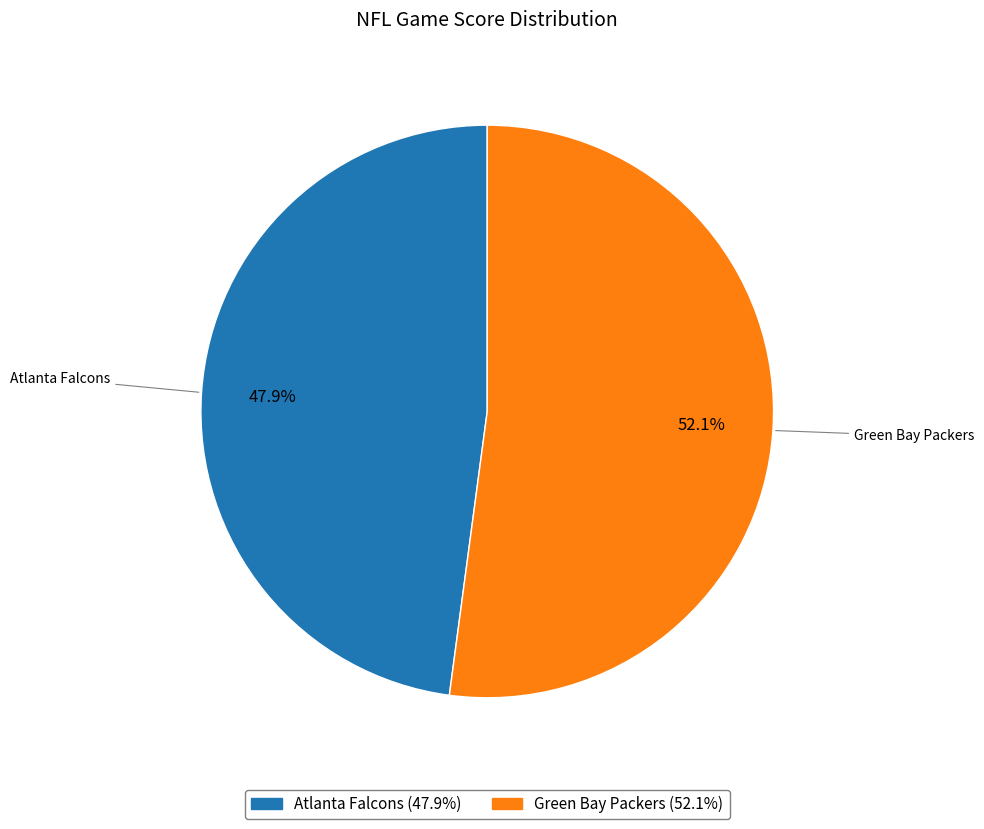

Between Green Bay Packers (52.1%) and Atlanta Falcons (47.9%), which is larger?

Green Bay Packers (52.1%)